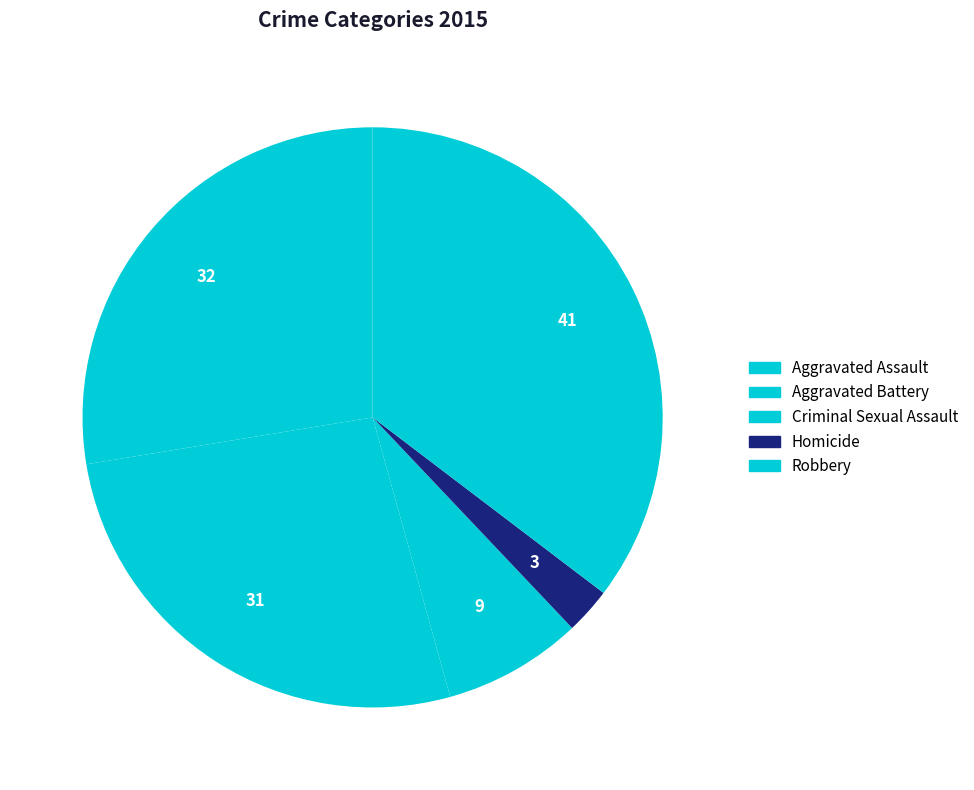

What is the smallest slice in the pie chart?

Homicide